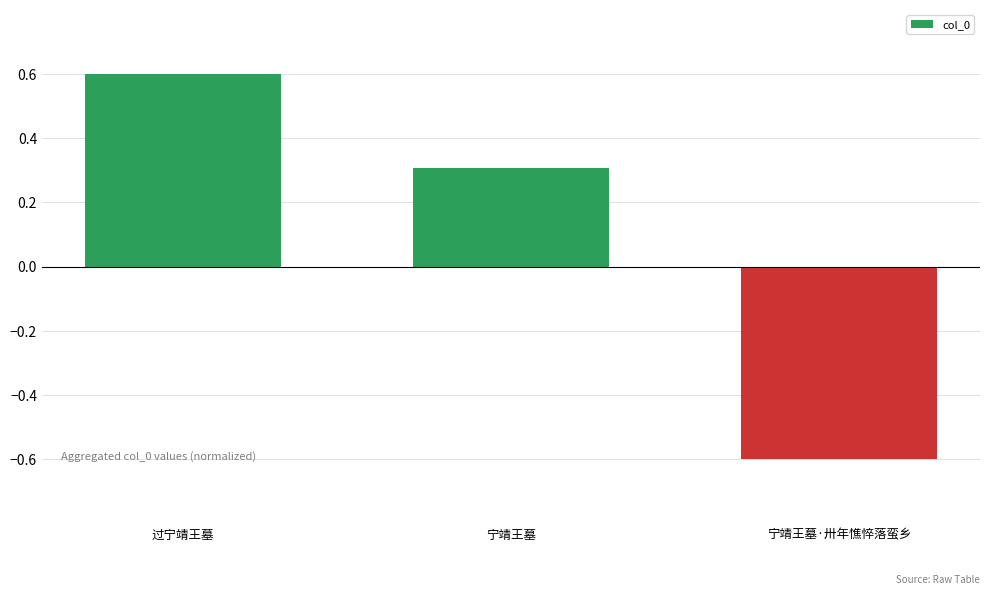

What is the difference between the maximum and minimum values?

1.2